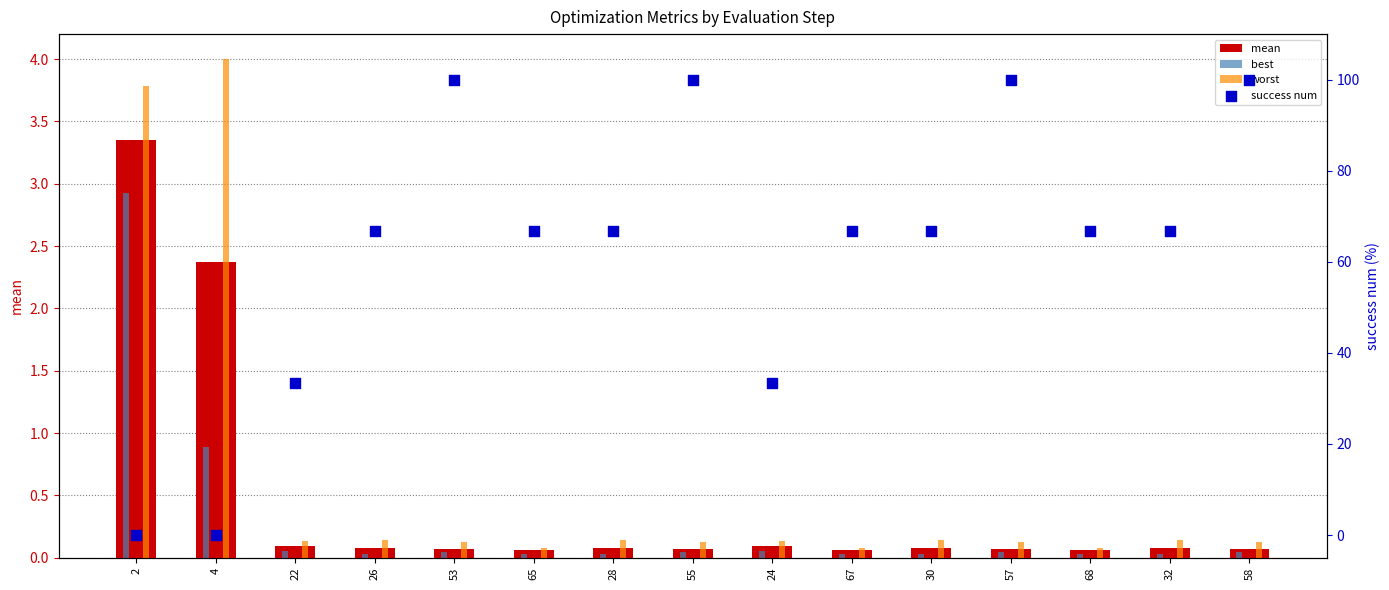

At how many categories does at least one series exceed 77?

4